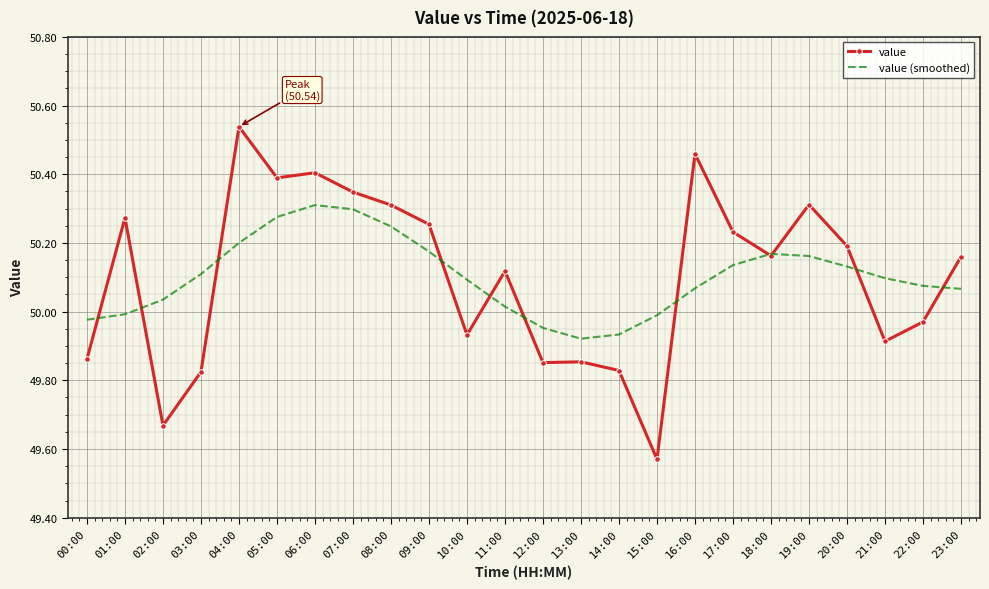

Which series ends up on top after the final intersection of value (smoothed) and value?

value